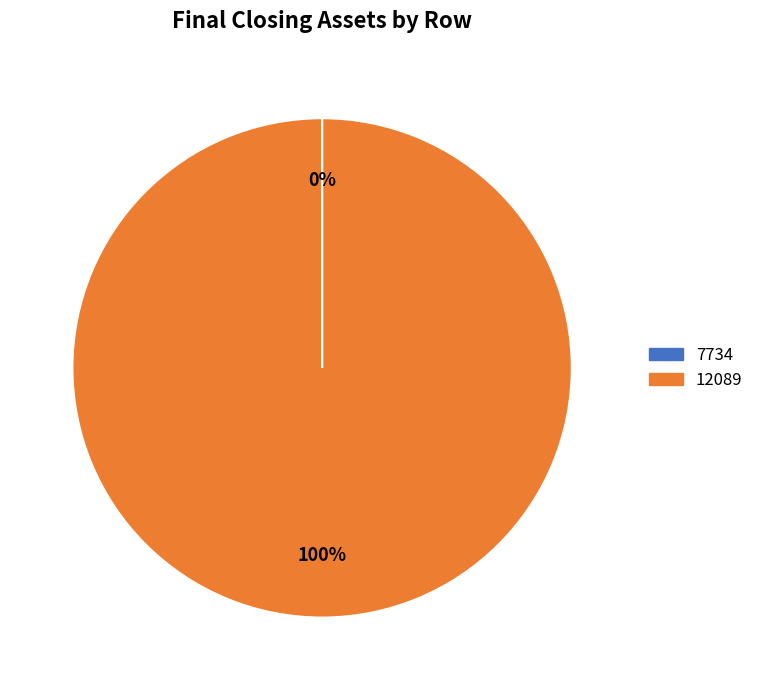

True or false: 12089 accounts for 91% of the total.

False